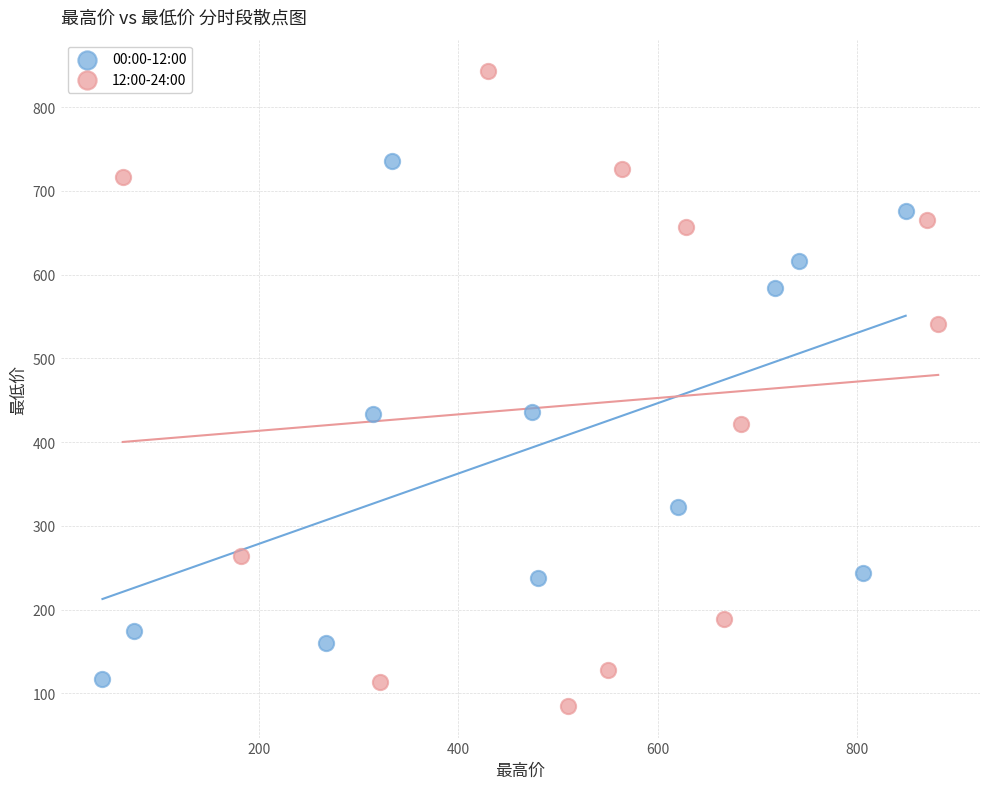

Which series contains the highest Y value?

12:00-24:00